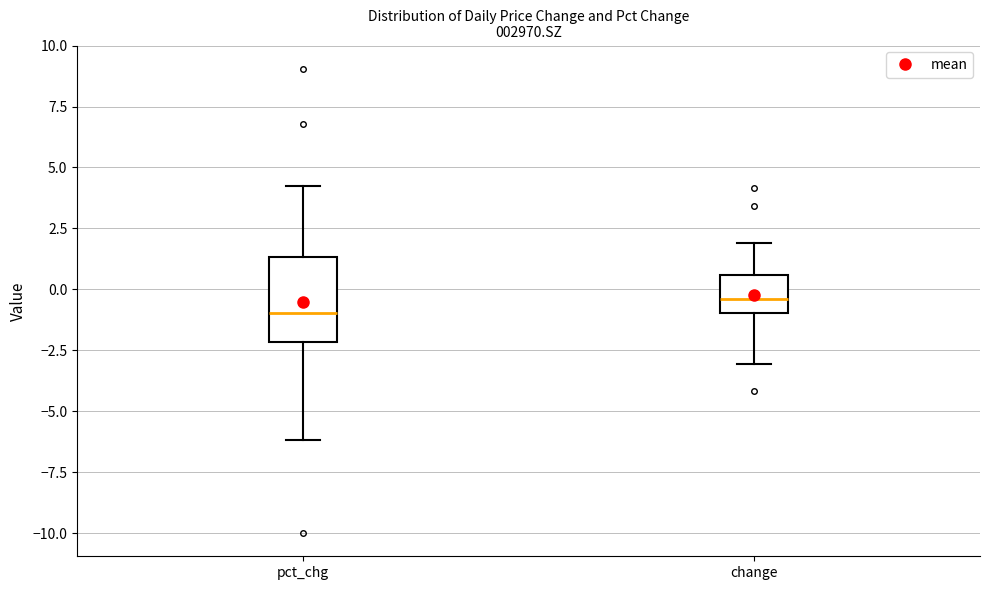

Reading left to right, read every box against the y-axis: the position of its median line, the range the box covers, and the ends of its whiskers. The values are not printed on the chart, so give them approximately, as read against the axis.

pct_chg: median -1.0, box -2.0 to 1.5, whiskers -6.0 to 4.0
change: median -0.5, box -1.0 to 0.5, whiskers -3.0 to 2.0